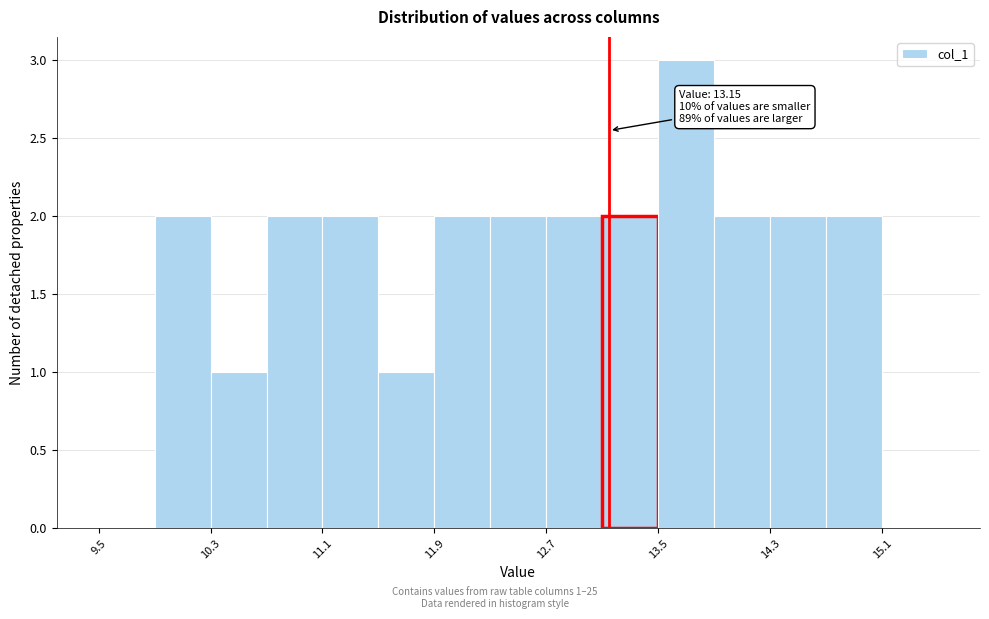

Over which range of the x-axis is the bar tallest?

13.5 to 13.9